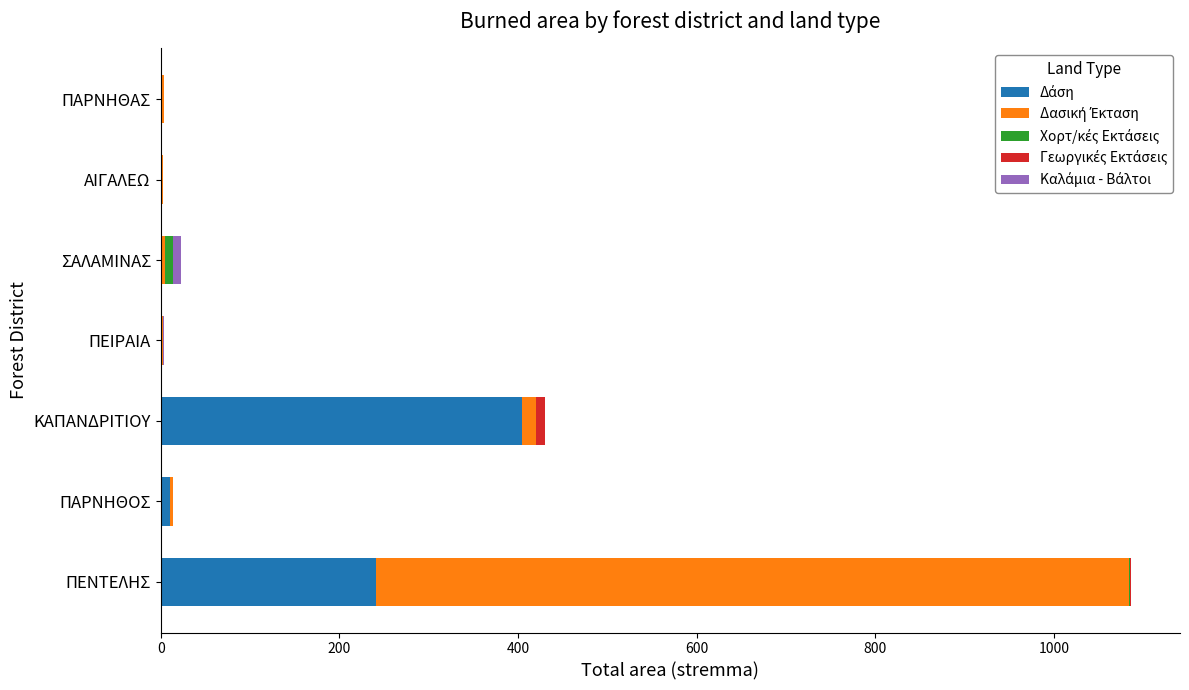

At which category is the sum across all series the highest?

ΠΕΝΤΕΛΗΣ